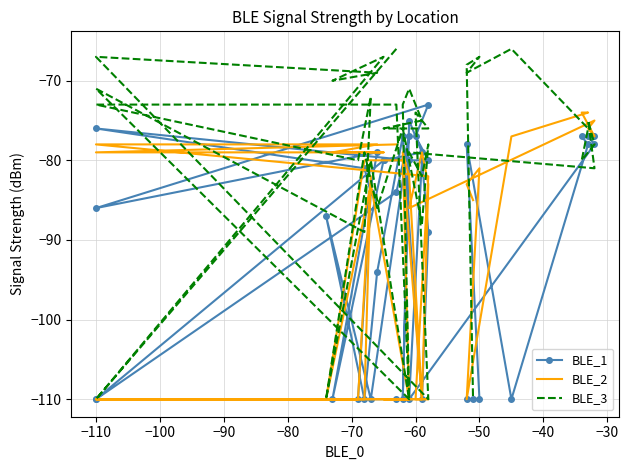

Count the number of categories in the chart.

40